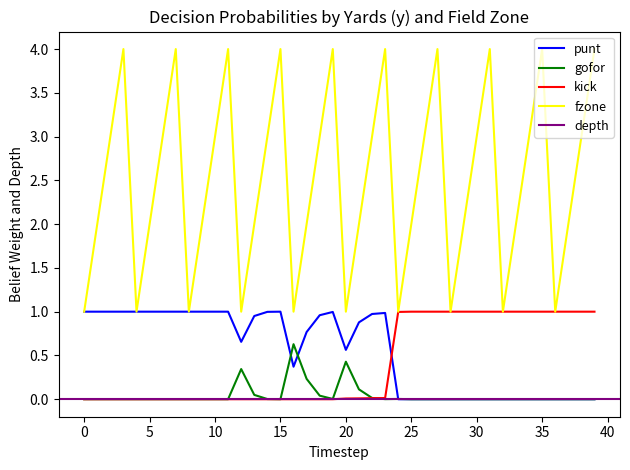

True or false: gofor and fzone cross at least once.

False